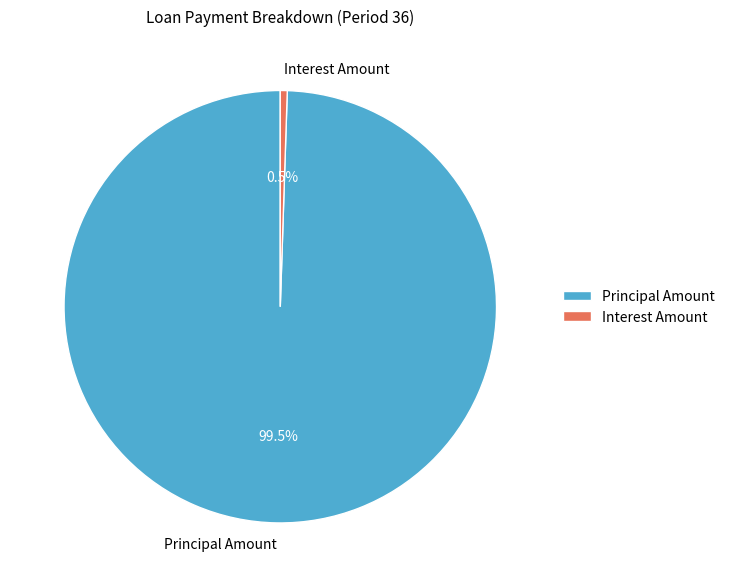

Which slice is the smallest?

Interest Amount